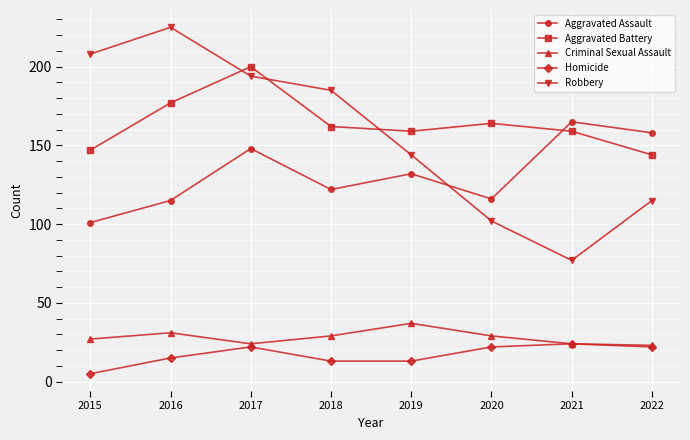

True or false: Robbery and Homicide intersect in this chart.

False